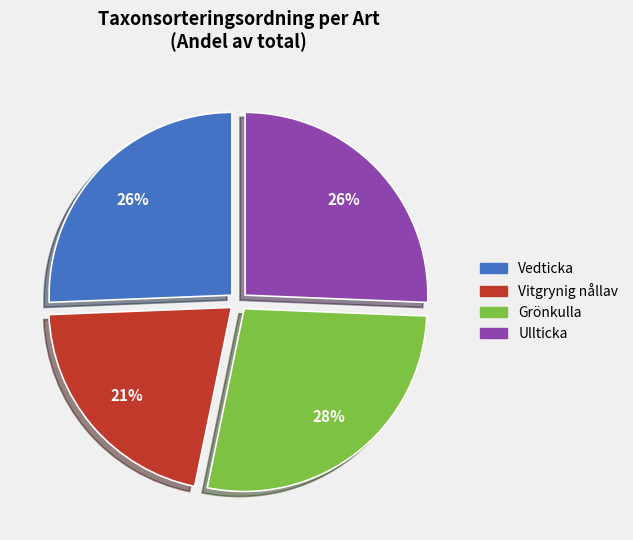

True or false: Grönkulla accounts for 28% of the total.

True